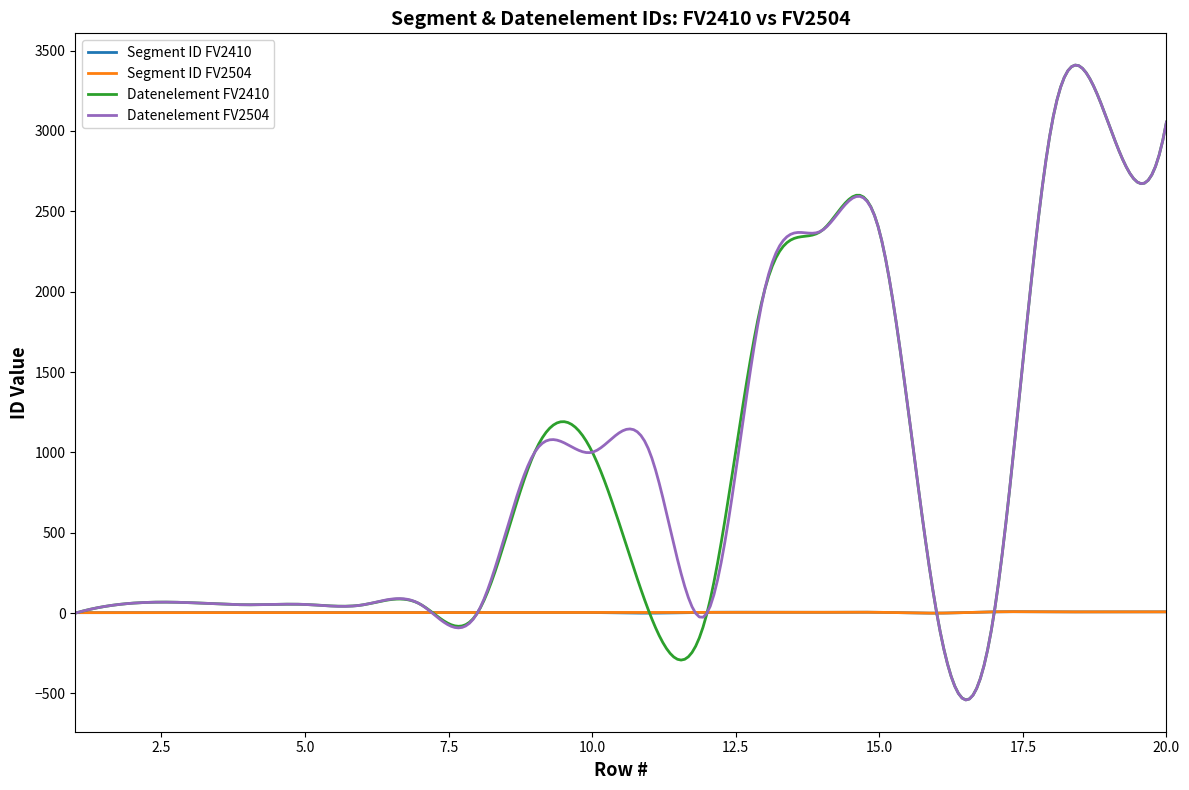

Is this an area chart (filled region under the line)?

No